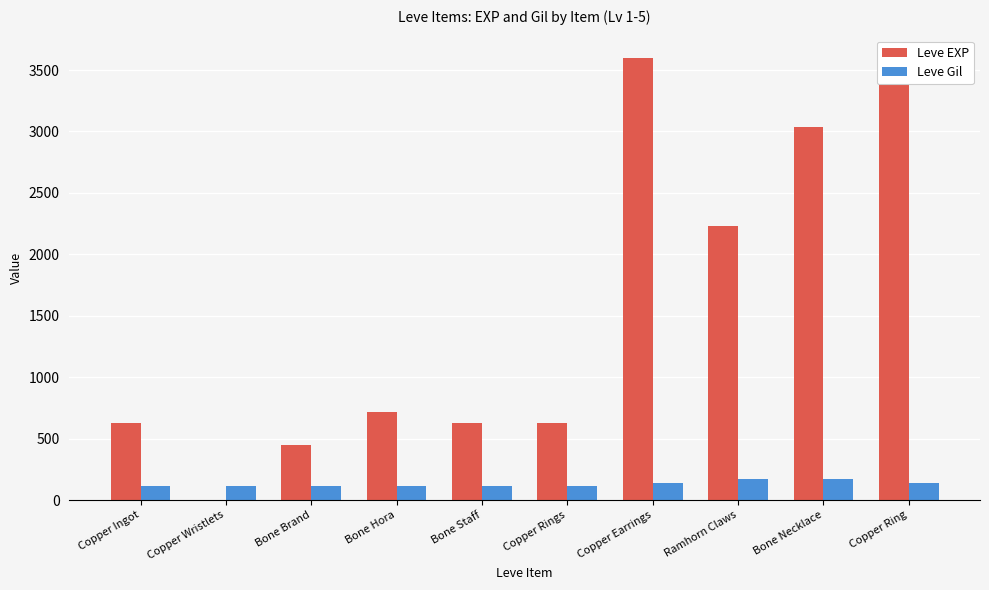

Count the number of categories in the chart.

10